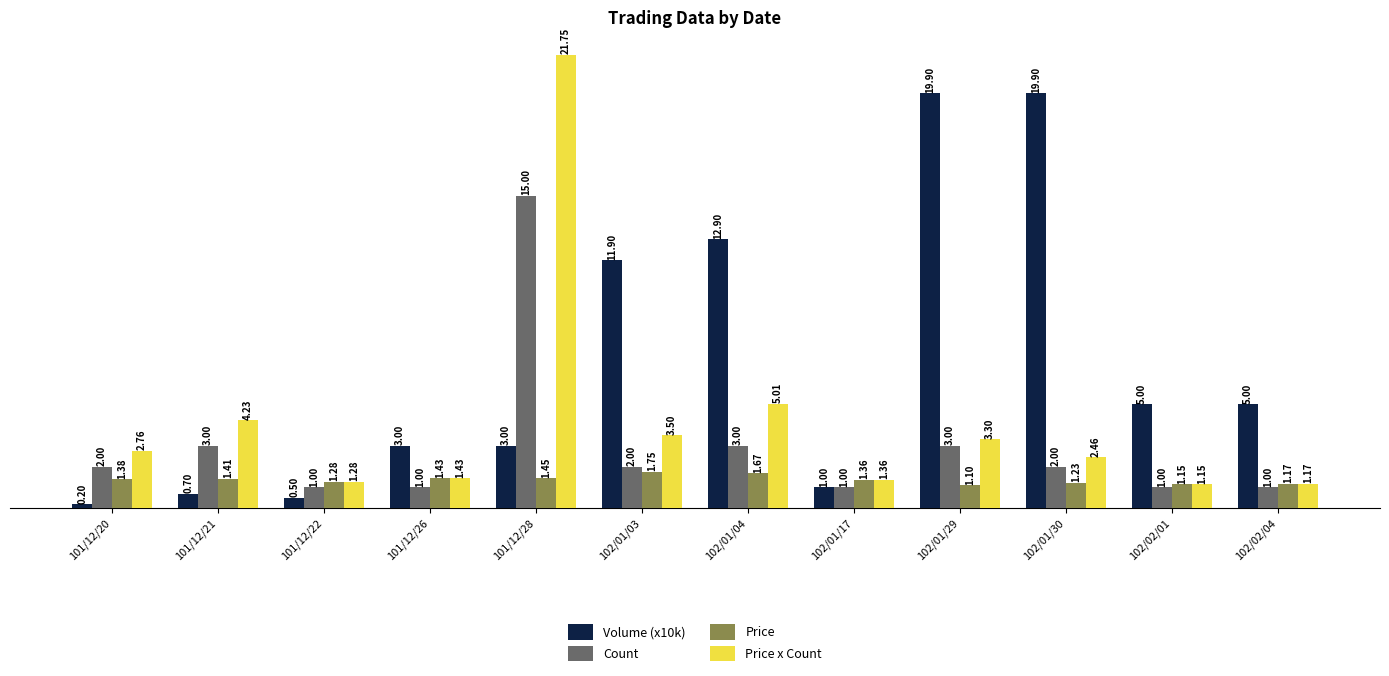

At which label does Price x Count first exceed 2?

101/12/20